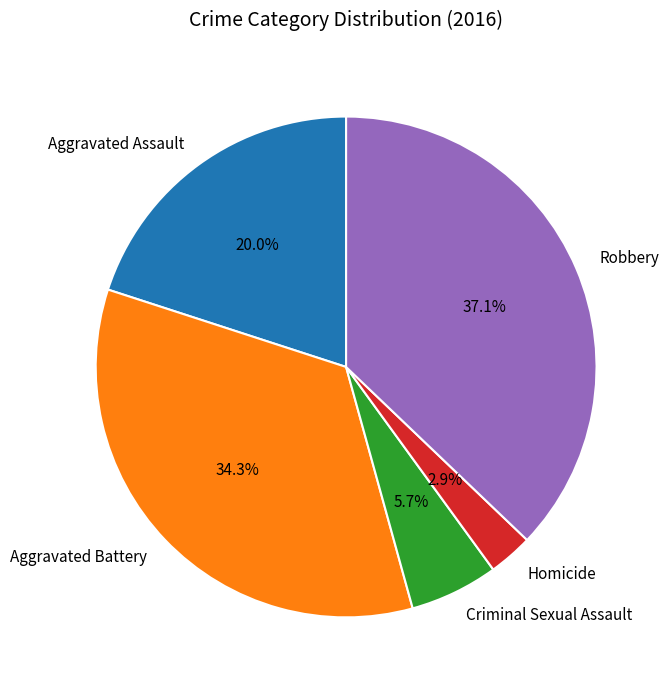

What percentage is the Aggravated Battery slice, to the nearest percent?

34%